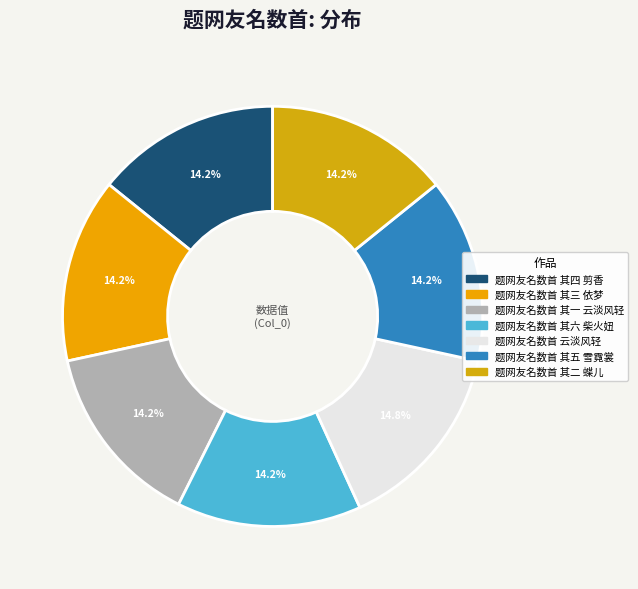

Is there any slice that represents more than half of the pie?

No